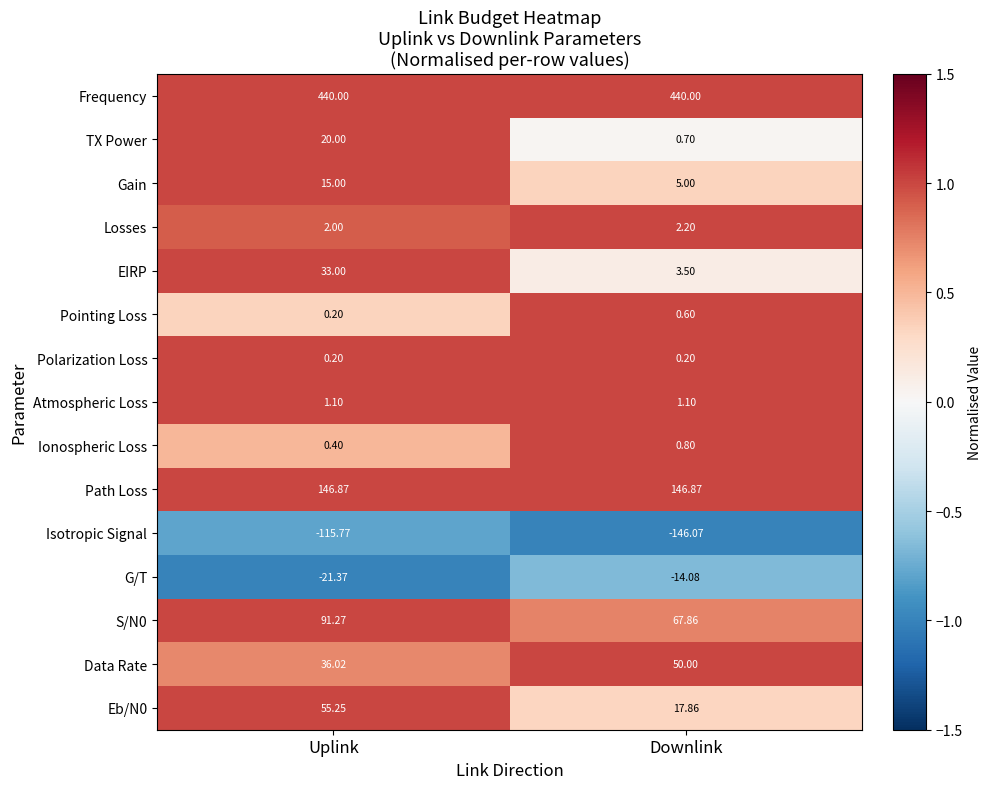

Which series has the largest total across all categories?

Frequency